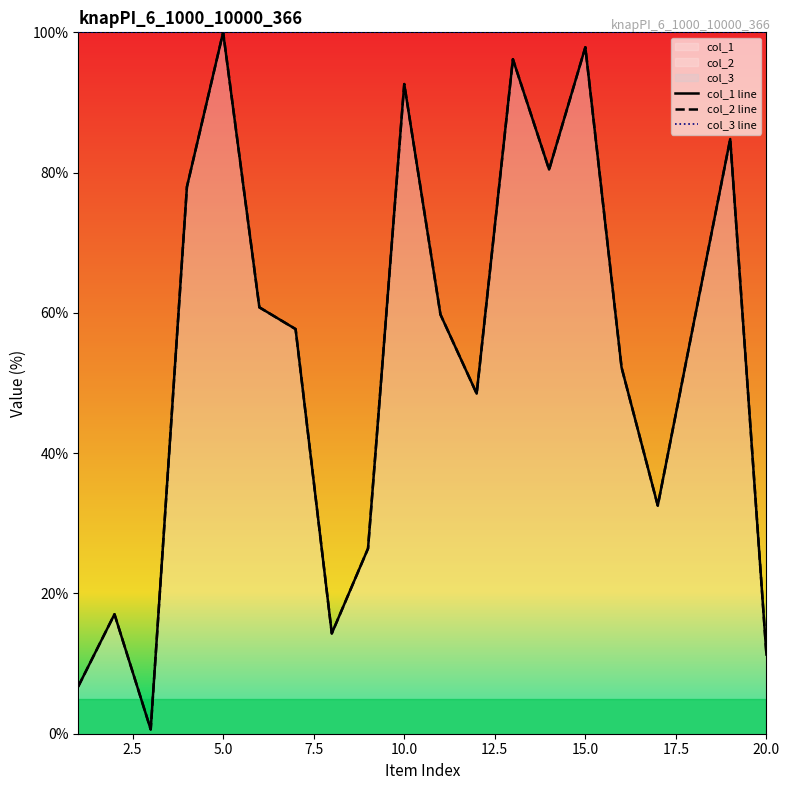

How many data points in col_2 line are above 58?

10